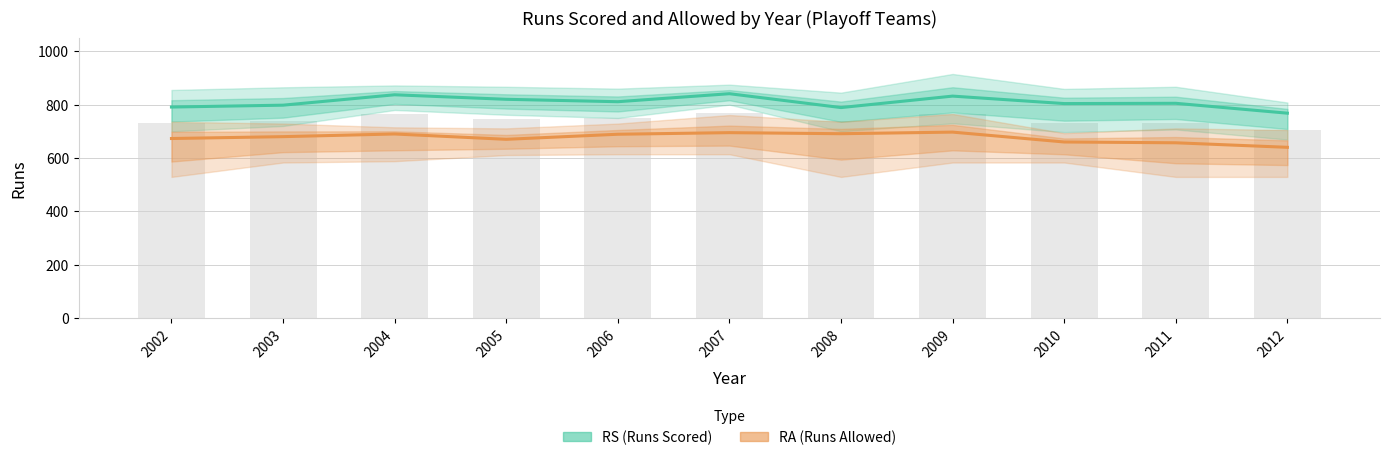

Which series has the largest total across all categories?

RS (Runs Scored)